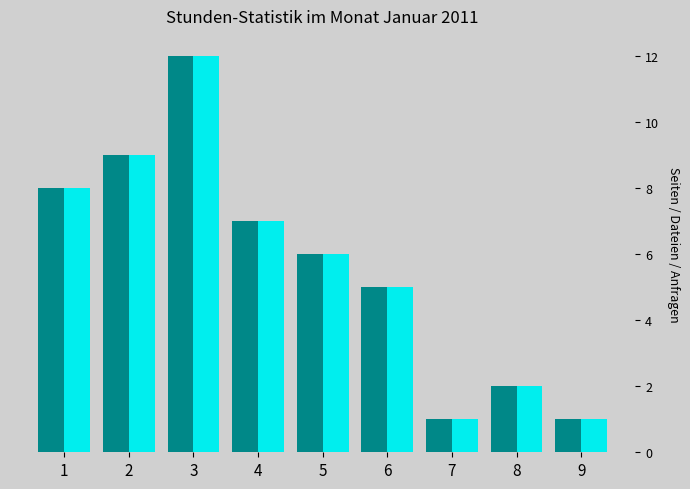

At which category is the sum across all series the highest?

3